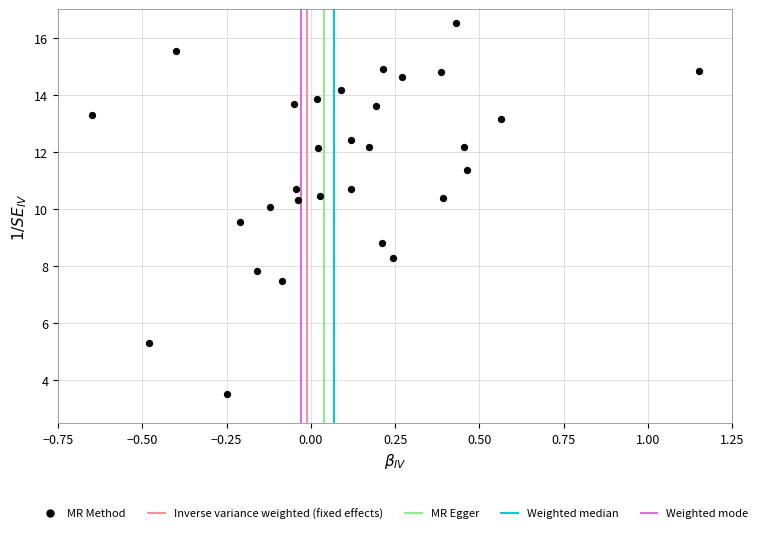

What is the range of X values (max minus min)?

1.8